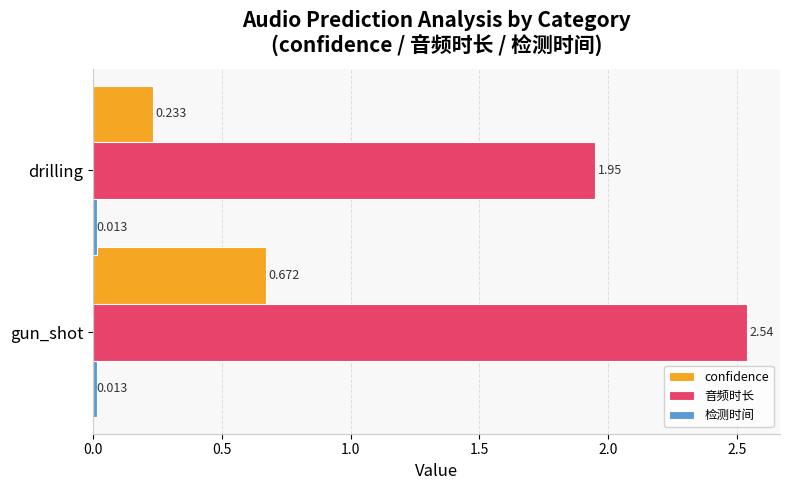

At which category is the sum across all series the highest?

gun_shot